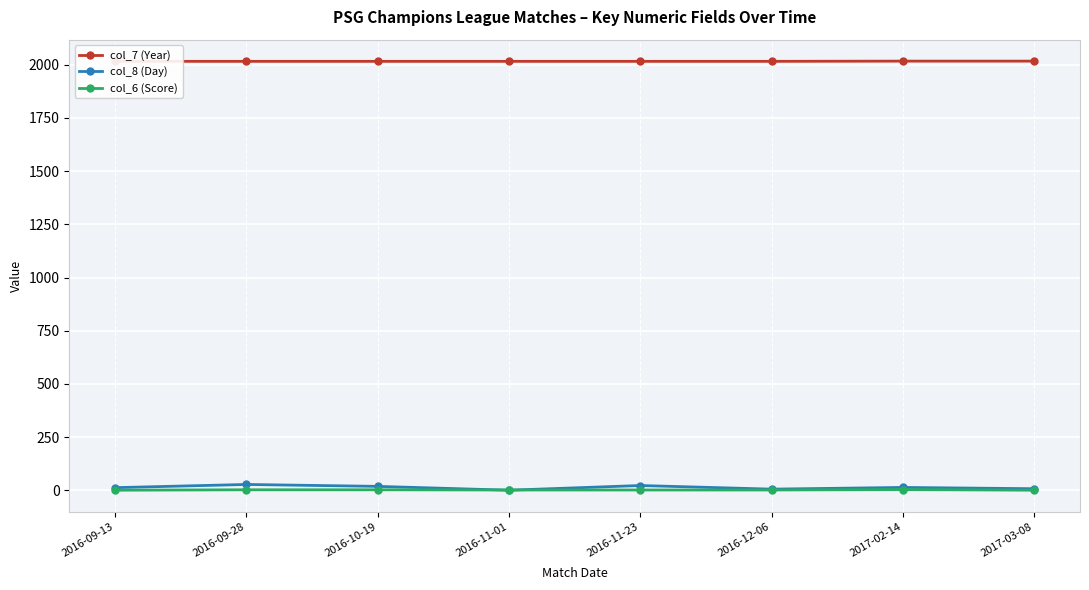

Reading left to right, list all the values displayed in this chart.

col_7 (Year): 2016-09-13=2016	2016-09-28=2016	2016-10-19=2016	2016-11-01=2016	2016-11-23=2016	2016-12-06=2016	2017-02-14=2017	2017-03-08=2017
col_8 (Day): 2016-09-13=13	2016-09-28=28	2016-10-19=19	2016-11-01=1	2016-11-23=23	2016-12-06=6	2017-02-14=14	2017-03-08=8
col_6 (Score): 2016-09-13=1	2016-09-28=3	2016-10-19=3	2016-11-01=2	2016-11-23=2	2016-12-06=2	2017-02-14=4	2017-03-08=1